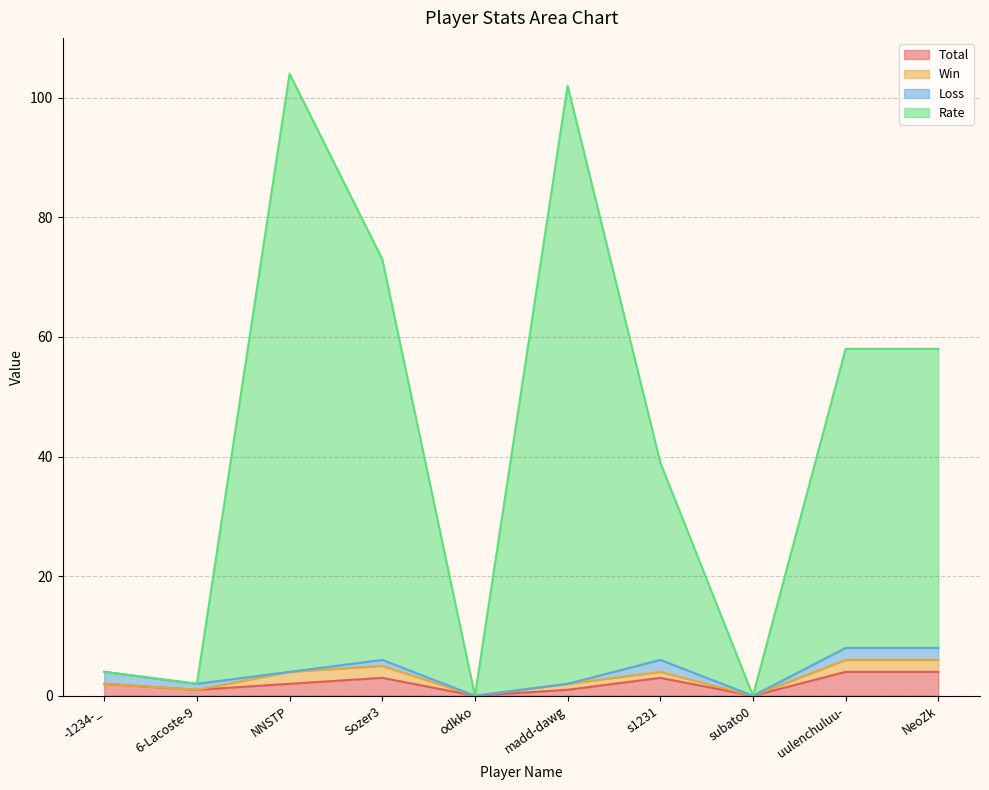

True or false: Total and Rate intersect in this chart.

False